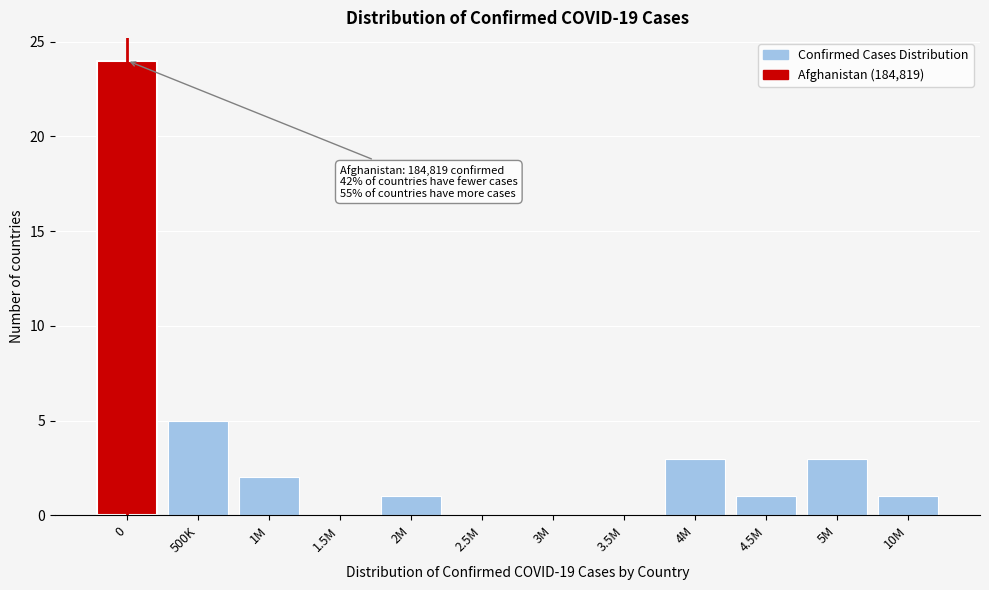

Reading left to right, what are all the values shown in this chart?

0=24	500K=5	1M=2	1.5M=0	2M=1	2.5M=0	3M=0	3.5M=0	4M=3	4.5M=1	5M=3	10M=1